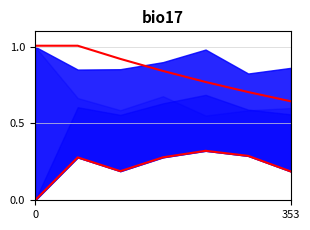

List the series in order of their overall mean, lowest first.

originality_to_cue, goal_value